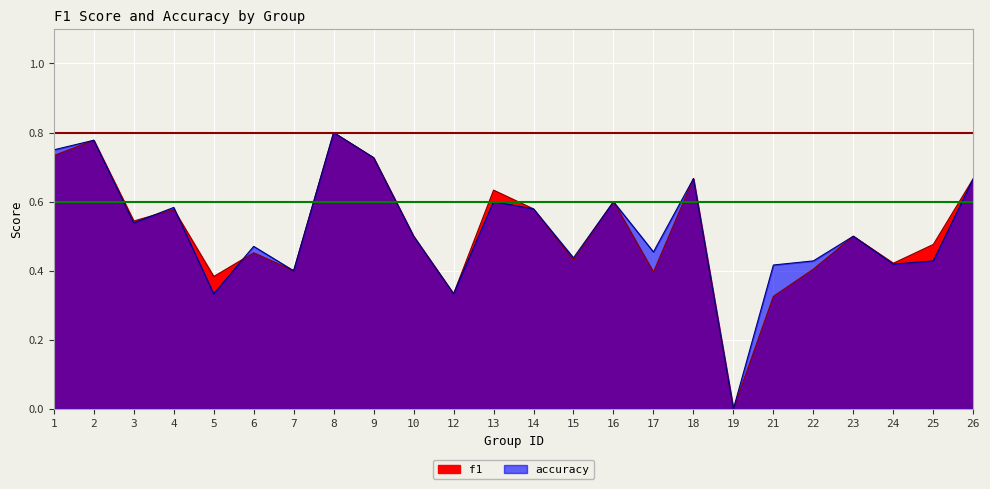

What is the maximum value for accuracy?

0.8